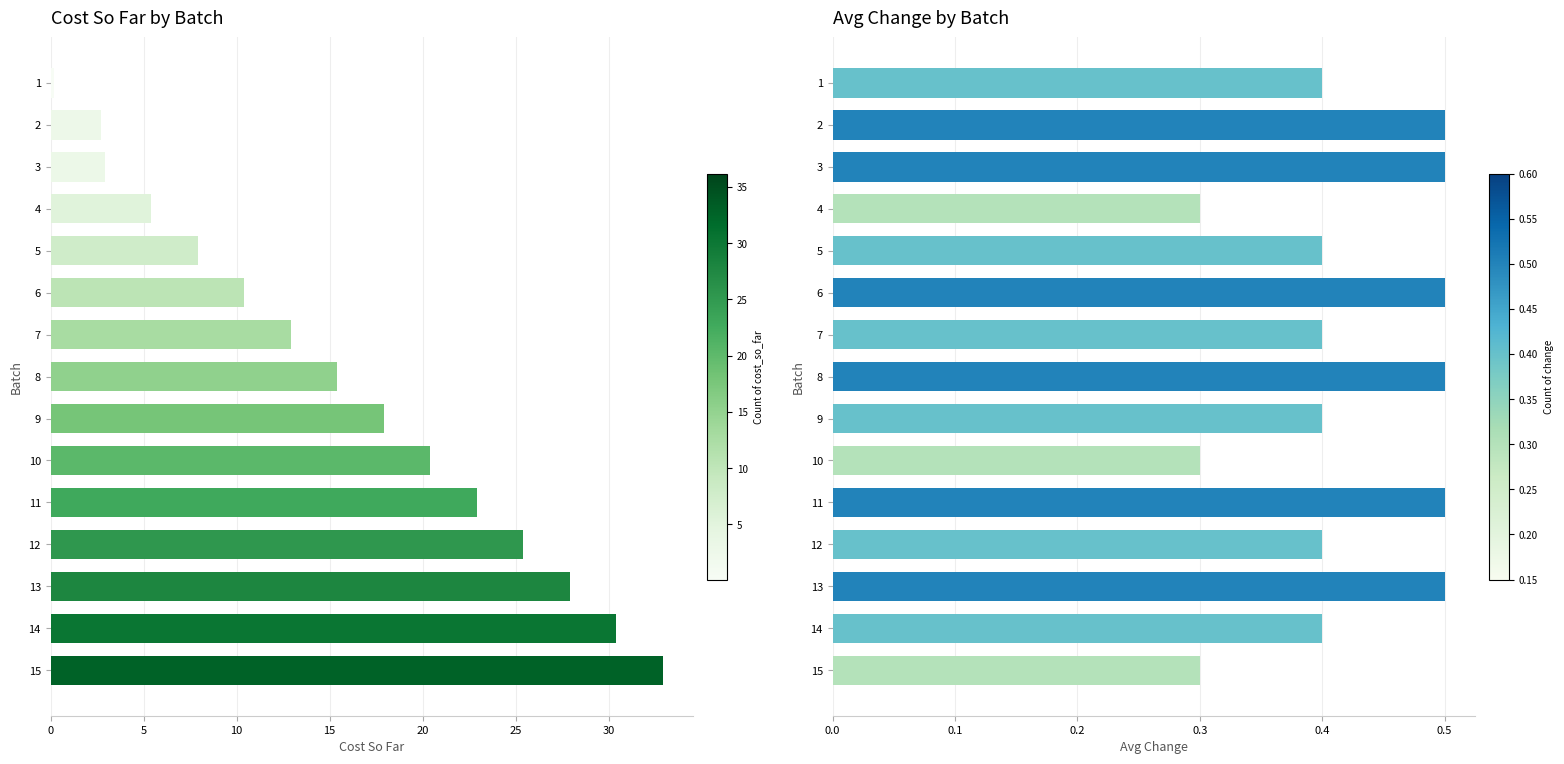

Are the bars horizontal?

Yes